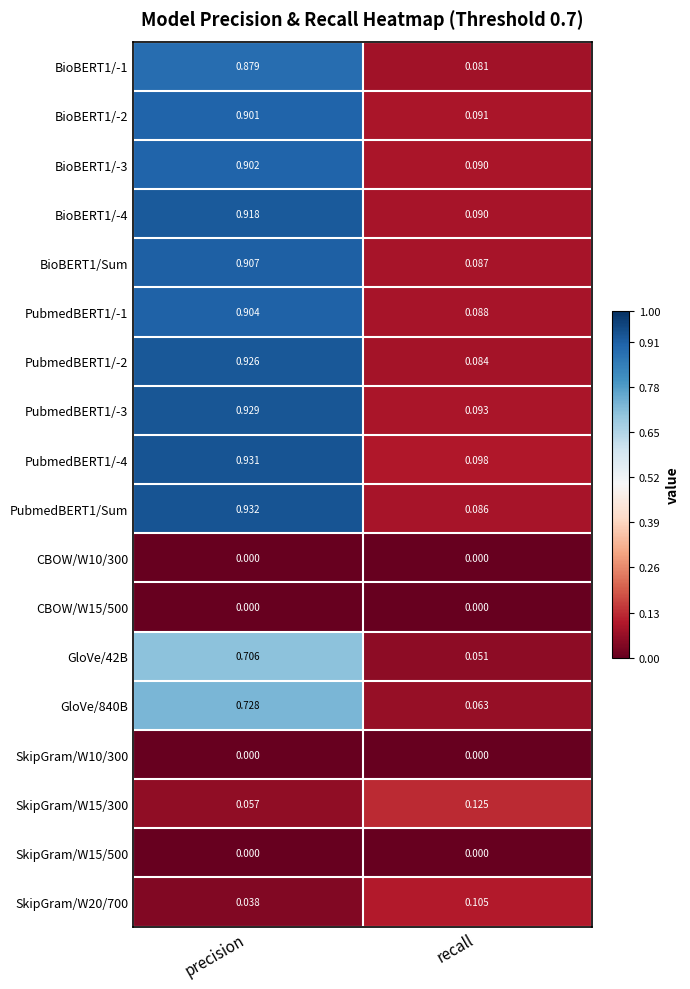

Rank the categories by PubmedBERT1/-1 value from lowest to highest.

recall, precision